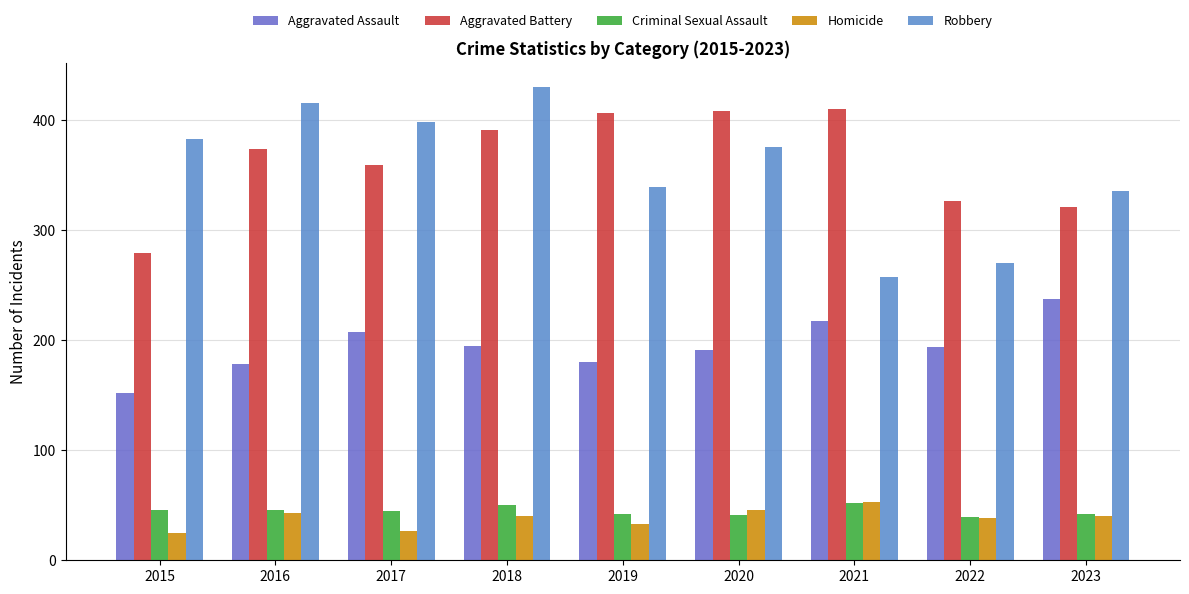

True or false: Criminal Sexual Assault has a value of 42 at 2019.

True